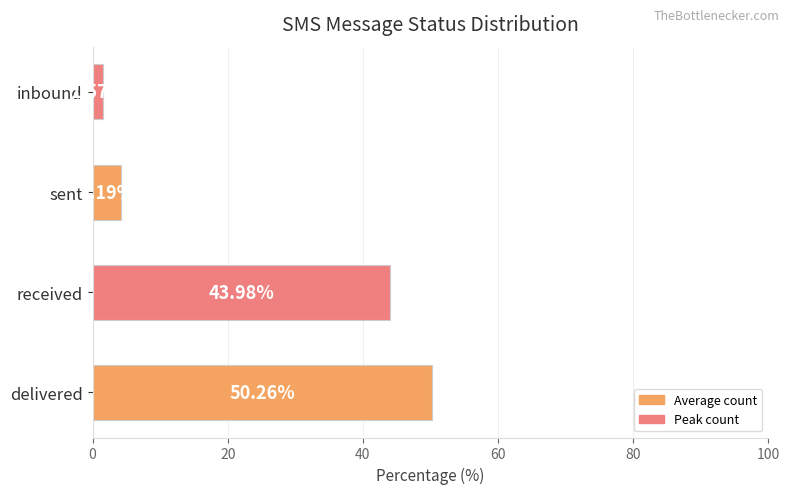

What is the difference between the values at received and delivered?

6.3